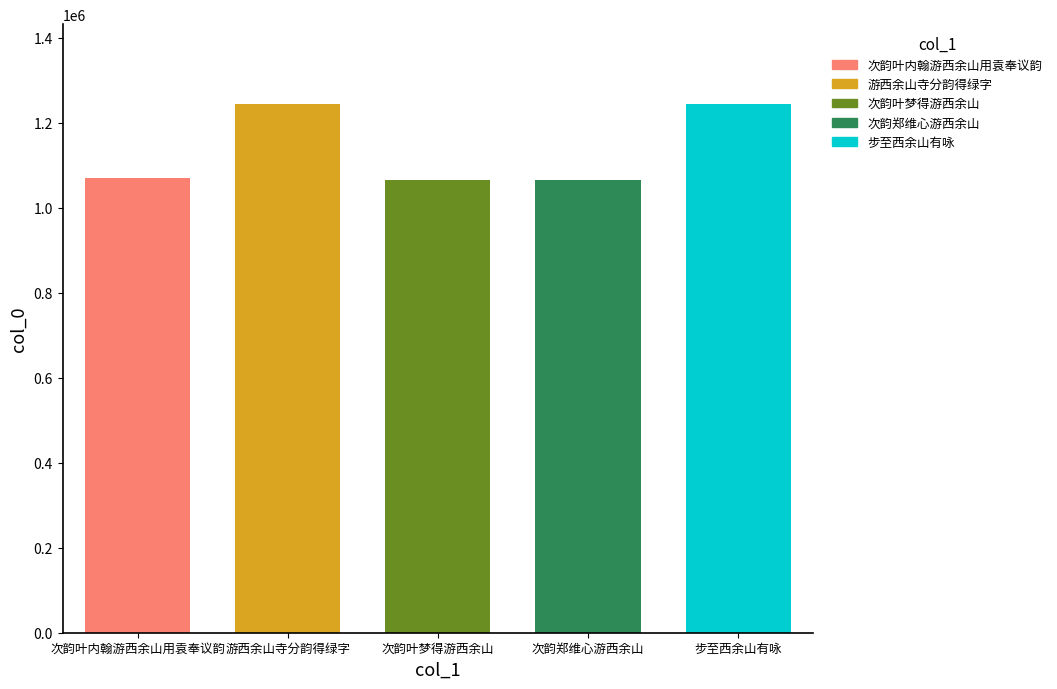

What is the minimum value shown in the chart?

1066544